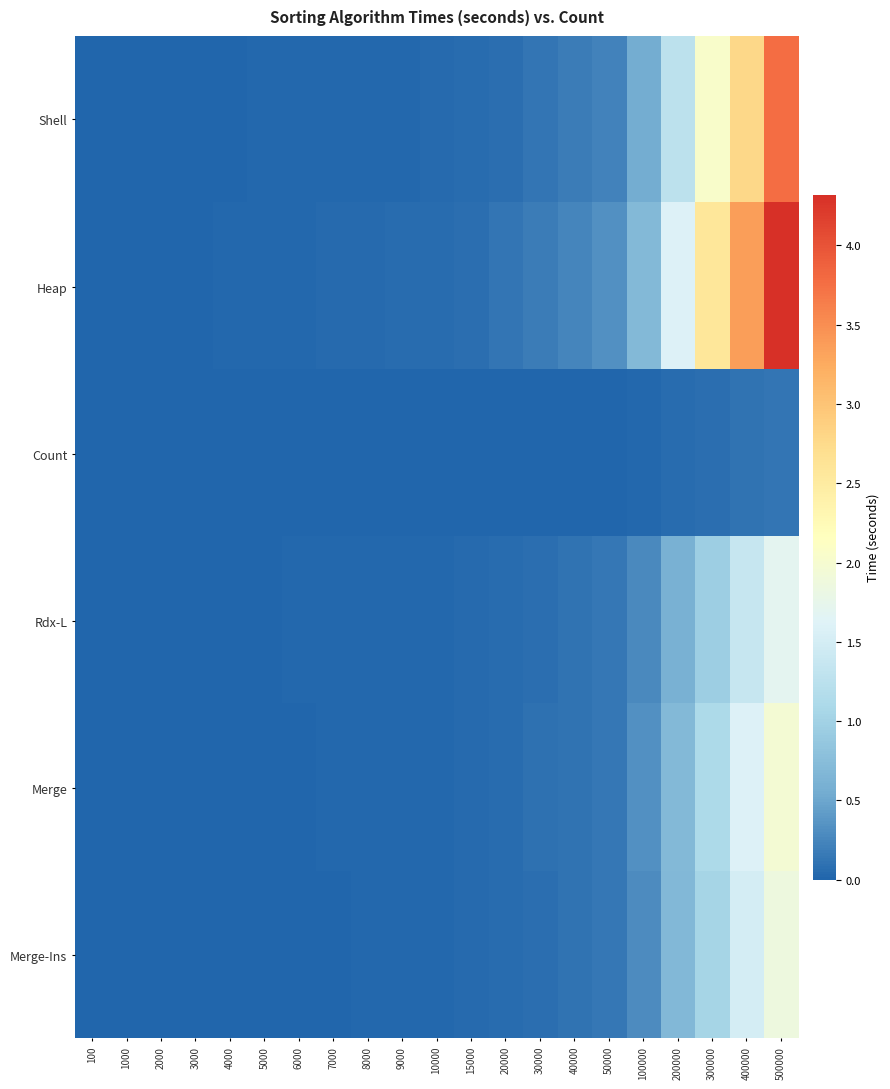

What is the total value across all series at 15000?

0.3